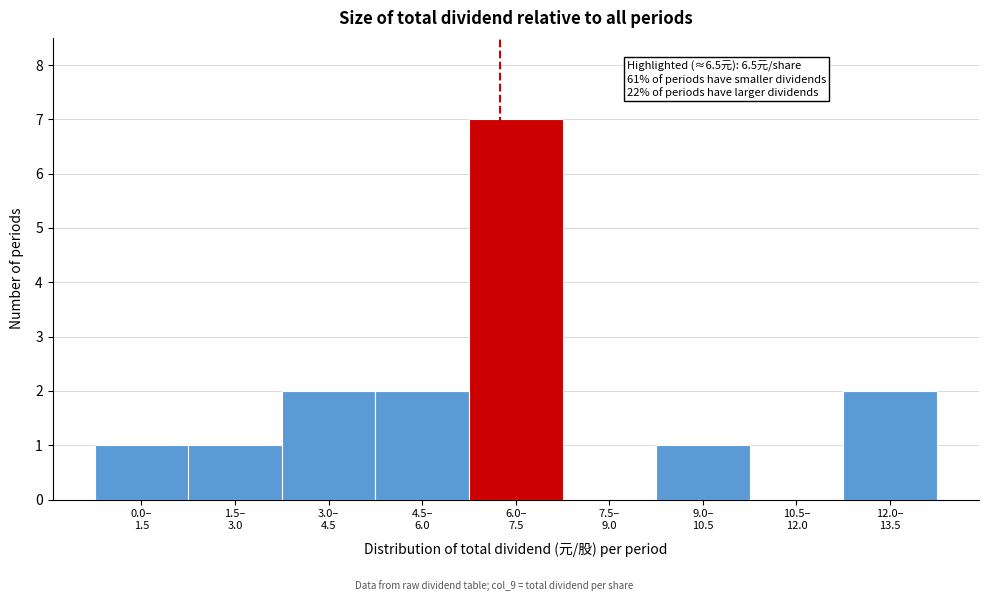

What is the greatest value displayed?

7